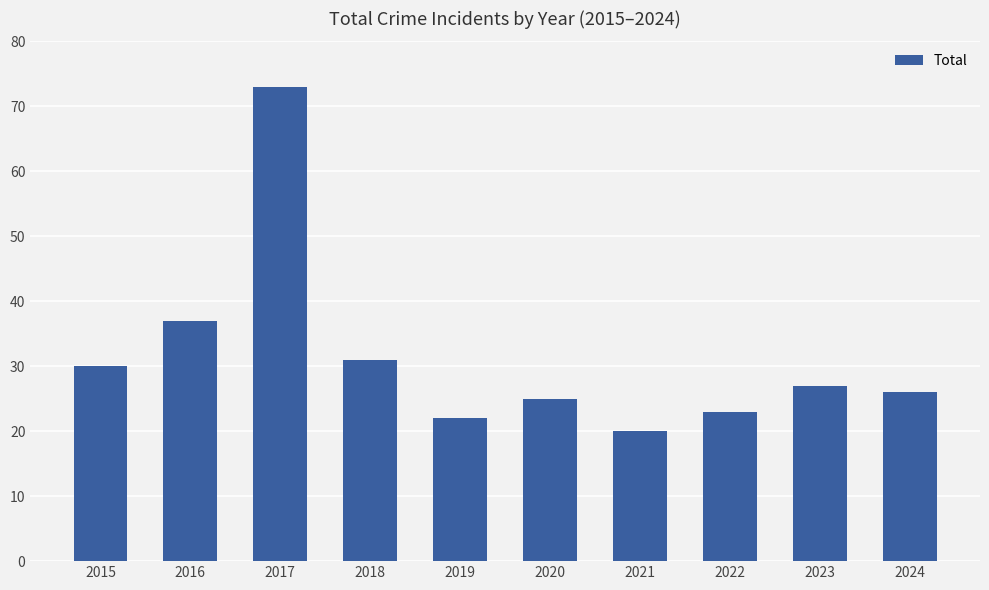

What value does the data have at 2018, to the nearest 5?

30